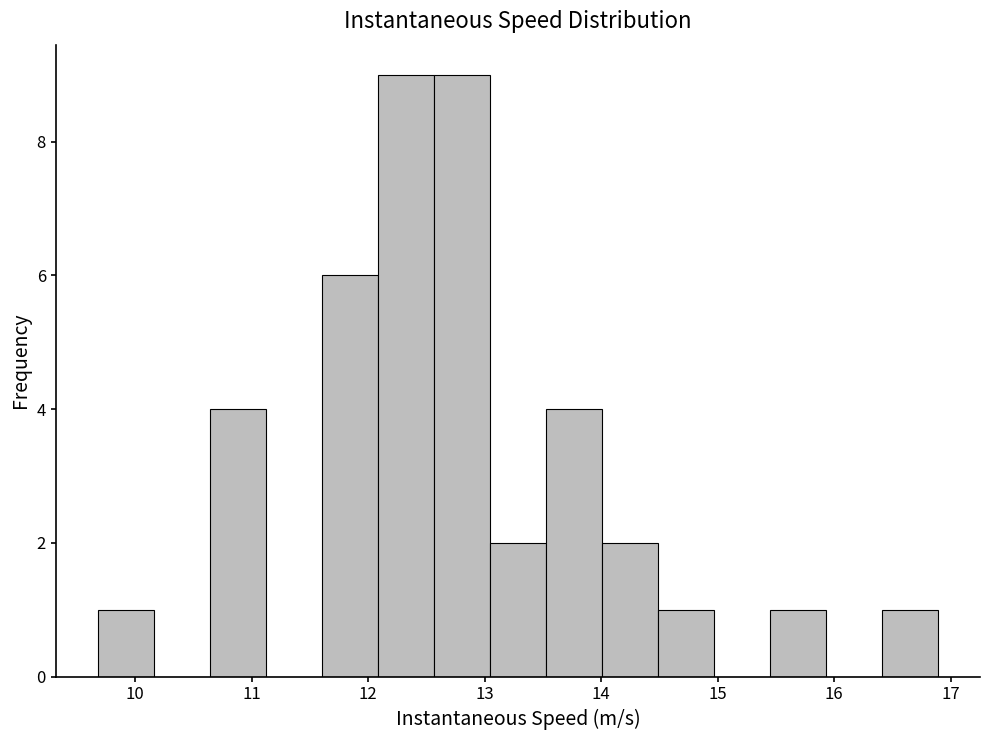

Reading left to right, transcribe this chart: for each bar, give the range it covers on the x-axis and its height. Neither the bar edges nor the heights are printed on the chart, so give them approximately, as read against the axes.

9.7 to 10.2: 1
10.2 to 10.6: 0
10.6 to 11.1: 4
11.1 to 11.6: 0
11.6 to 12.1: 6
12.1 to 12.6: 9
12.6 to 13.0: 9
13.0 to 13.5: 2
13.5 to 14.0: 4
14.0 to 14.5: 2
14.5 to 15.0: 1
15.0 to 15.4: 0
15.4 to 15.9: 1
15.9 to 16.4: 0
16.4 to 16.9: 1